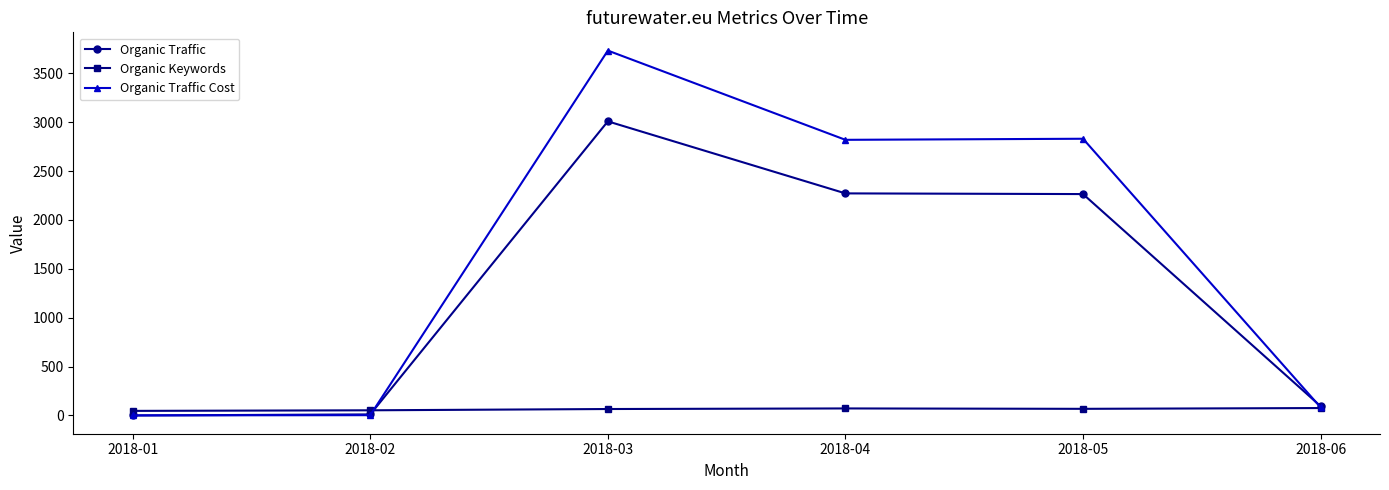

The value of Organic Traffic at 2018-04 is 2272. True or false?

True